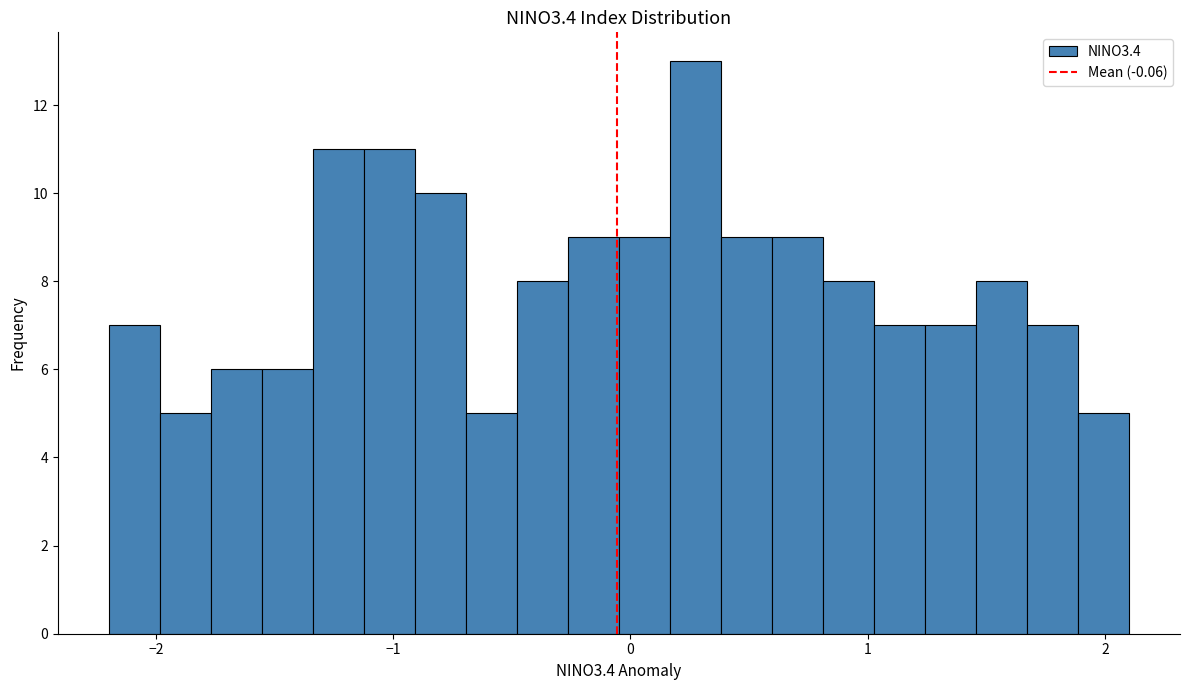

Read against the x-axis, roughly where is the centre of the tallest bar?

0.3